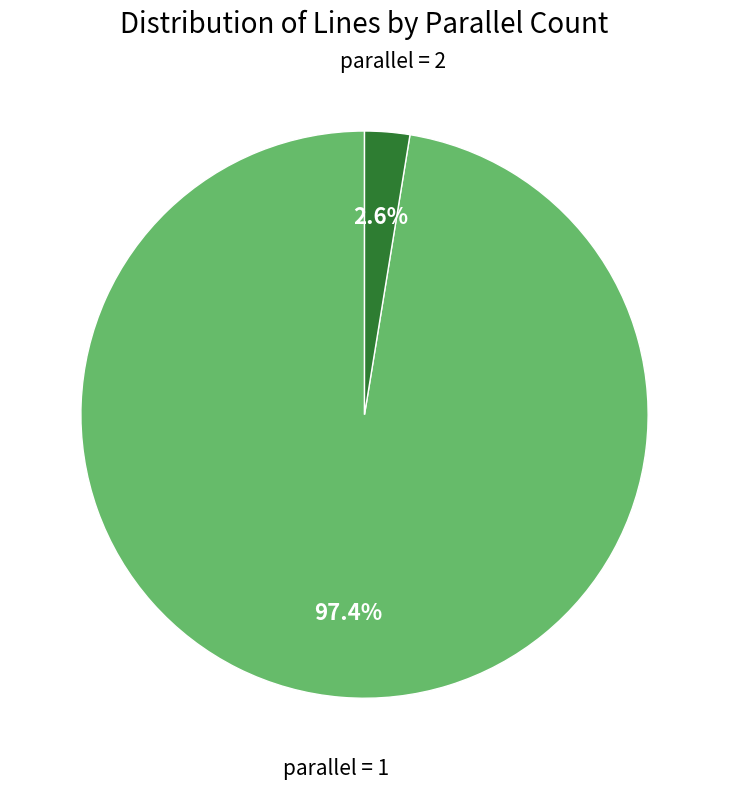

How many slices are in this pie chart?

2